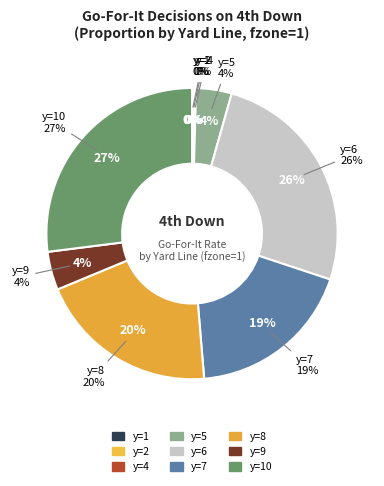

Rank the categories by value from highest to lowest.

y=10, y=6, y=8, y=7, y=9, y=5, y=4, y=2, y=1, y=3